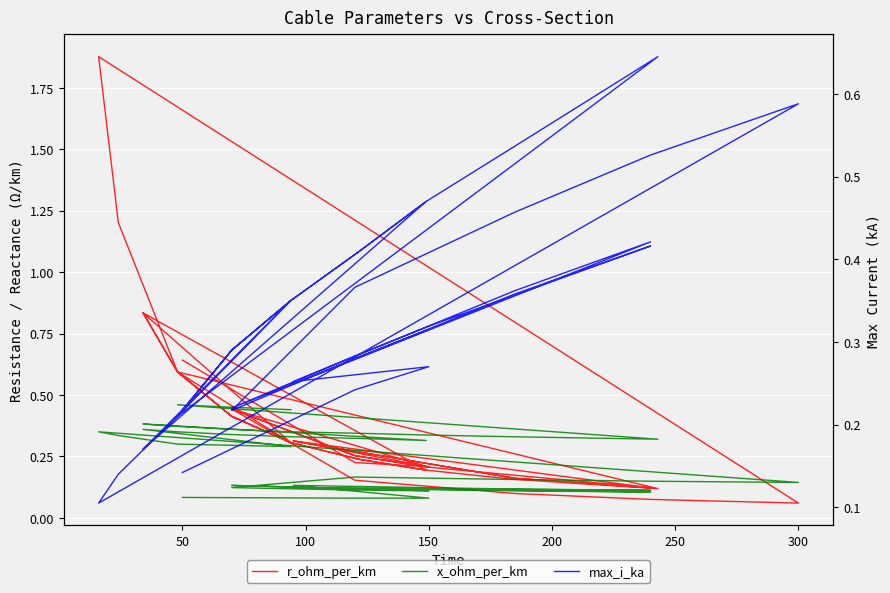

Is the value of x_ohm_per_km at 29 greater than the value of max_i_ka at 10?

Yes